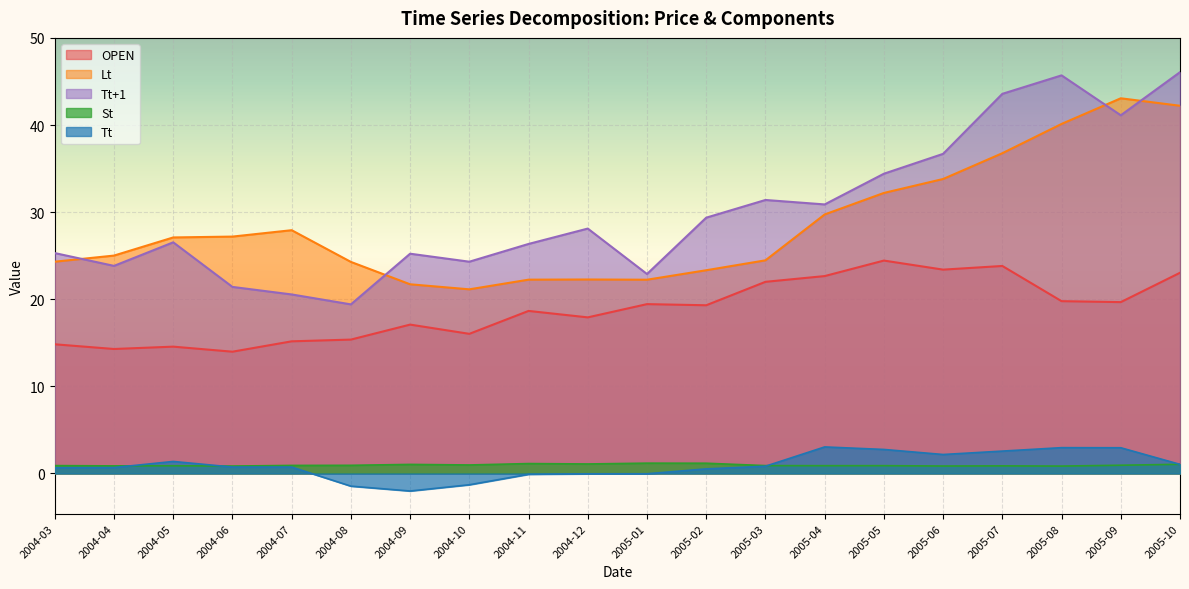

Which series changed the most between 2004-07 and 2004-08?

Lt